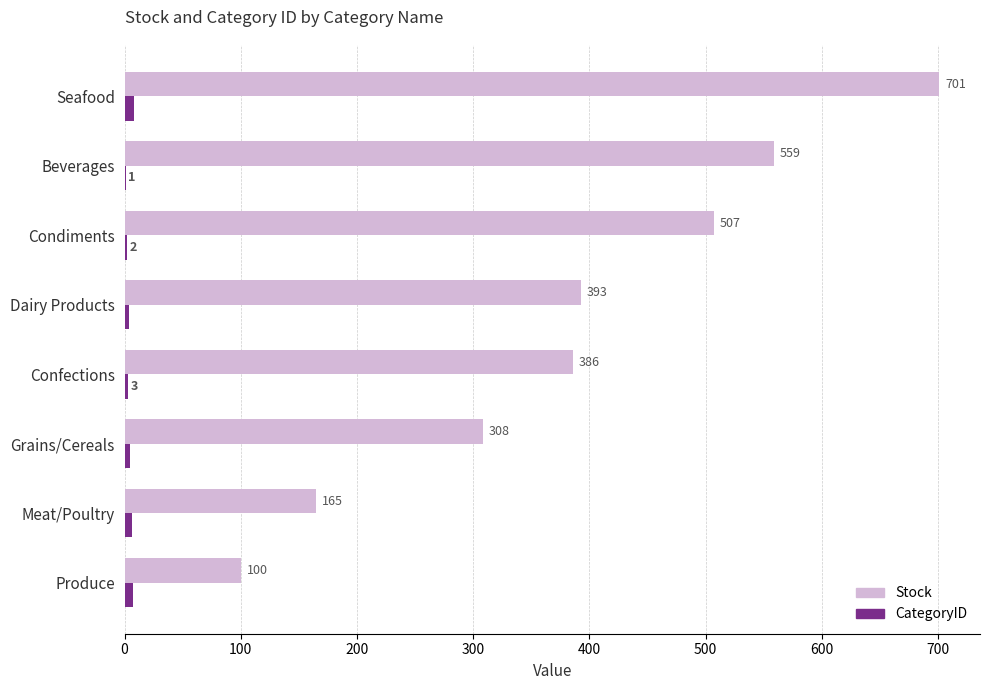

Count the number of categories in the chart.

8